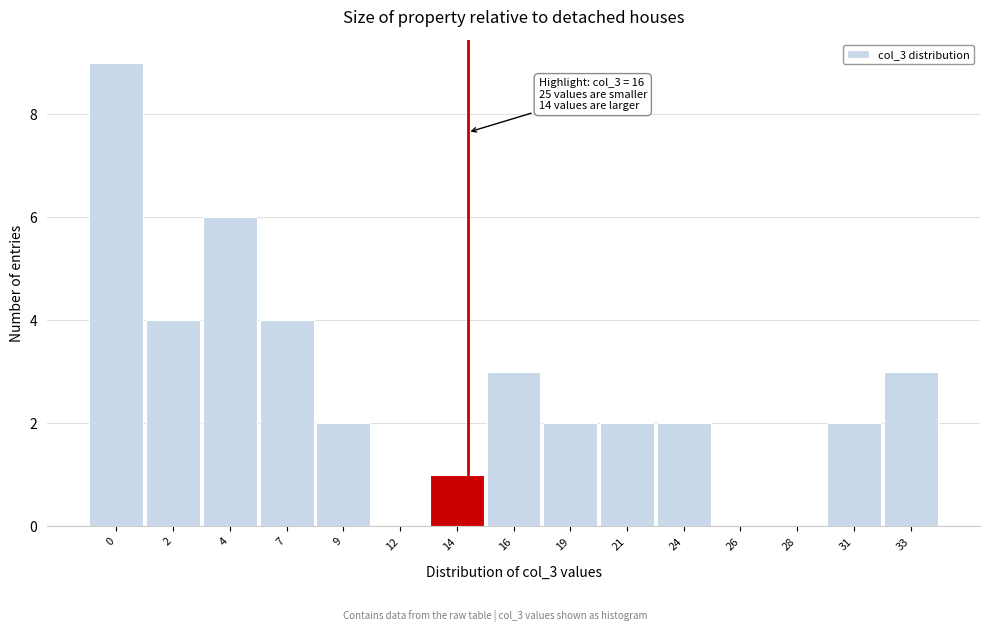

Reading right to left, extract all data points from this chart.

33=3	31=2	28=0	26=0	24=2	21=2	19=2	16=3	14=1	12=0	9=2	7=4	4=6	2=4	0=9